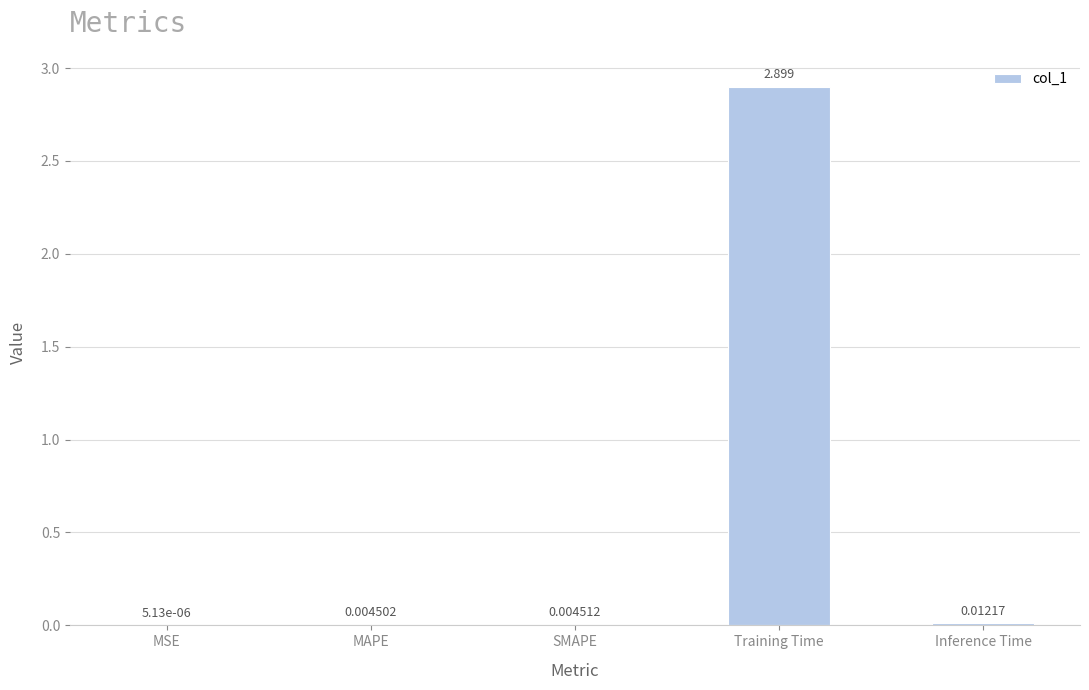

Which has a higher value, SMAPE or MSE?

SMAPE